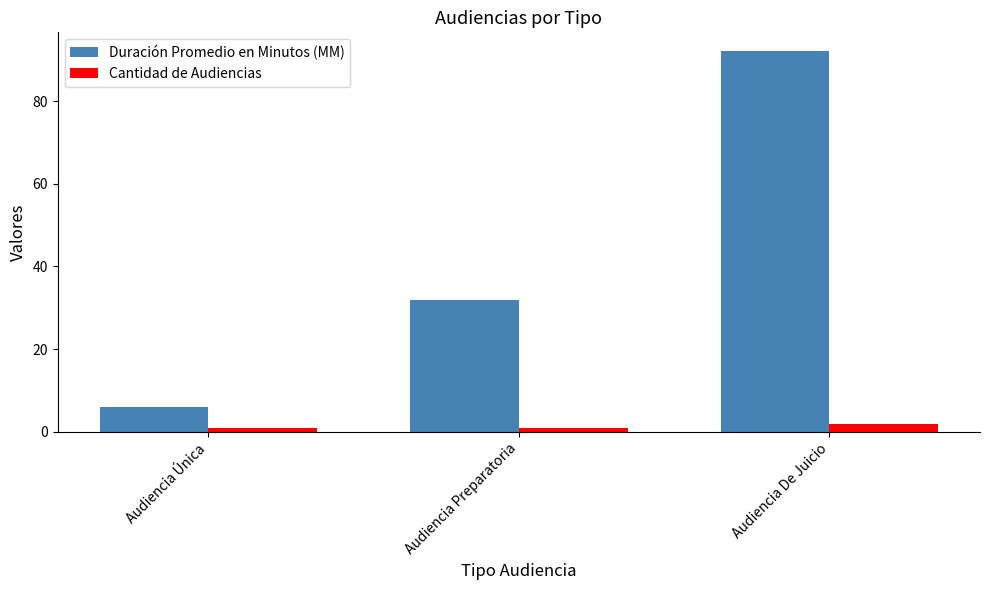

What is the maximum value for Duración Promedio en Minutos (MM)?

92